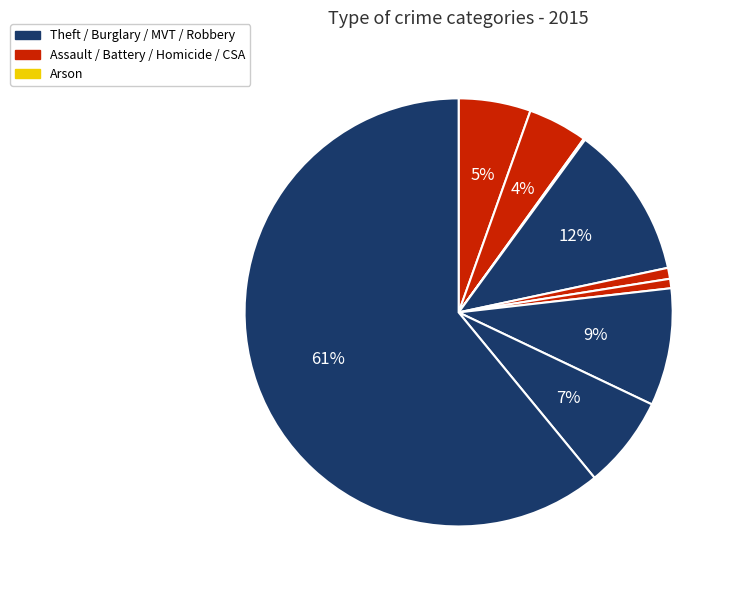

Which slice is the largest?

Theft